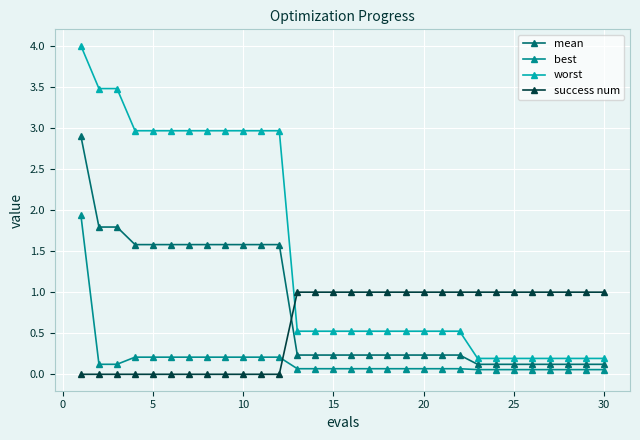

True or false: success num and best intersect in this chart.

True